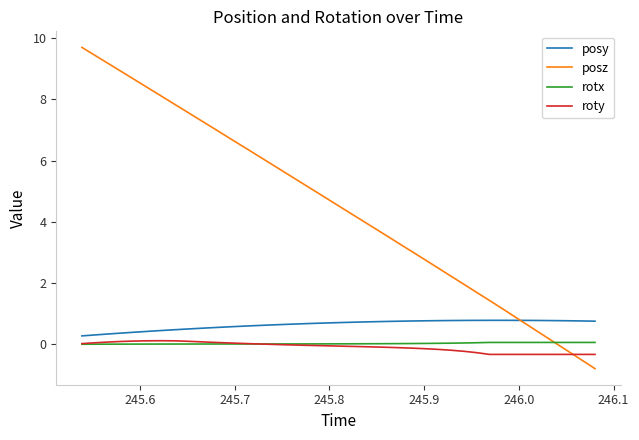

Which series has the widest spread of values?

posz